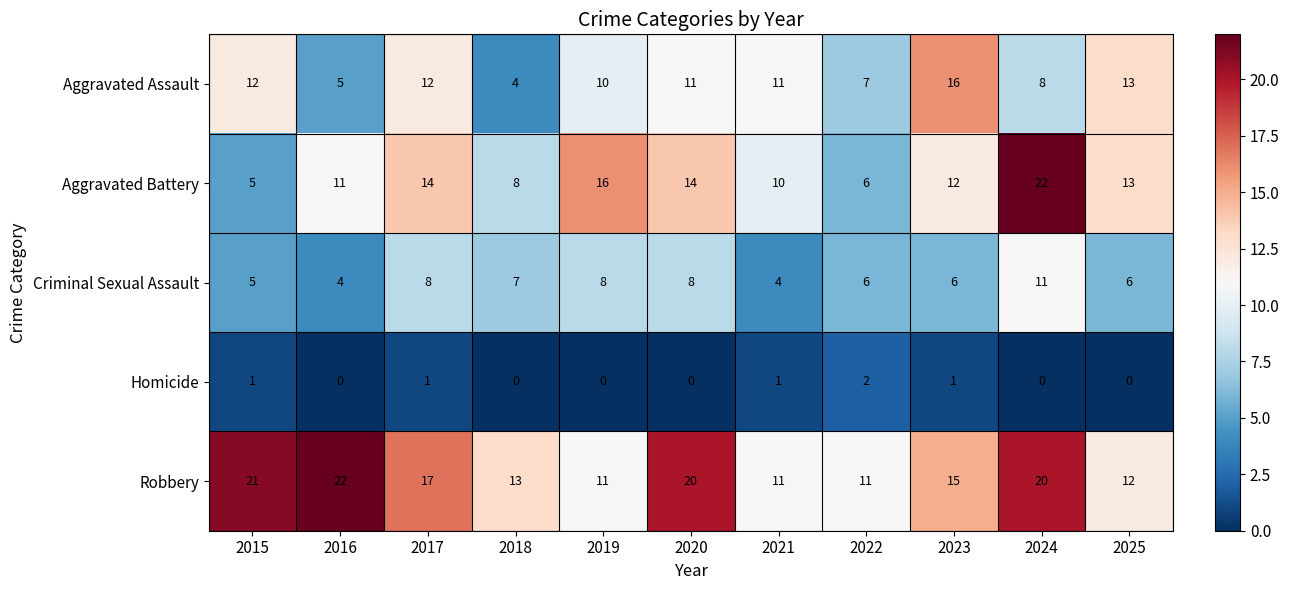

Read the Aggravated Battery value at 2021.

10